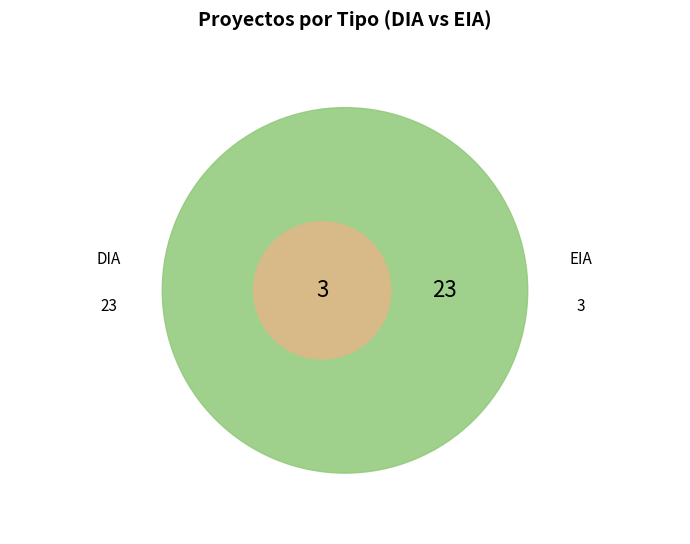

Which slice is the largest?

DIA